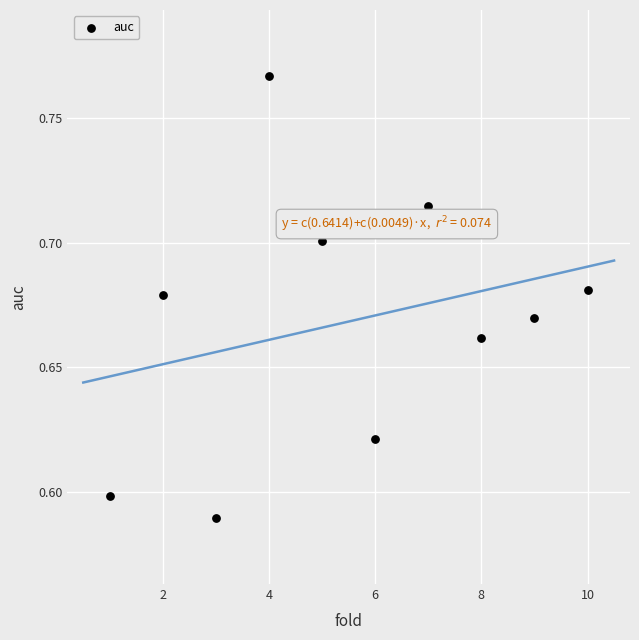

What is the average X value?

5.5